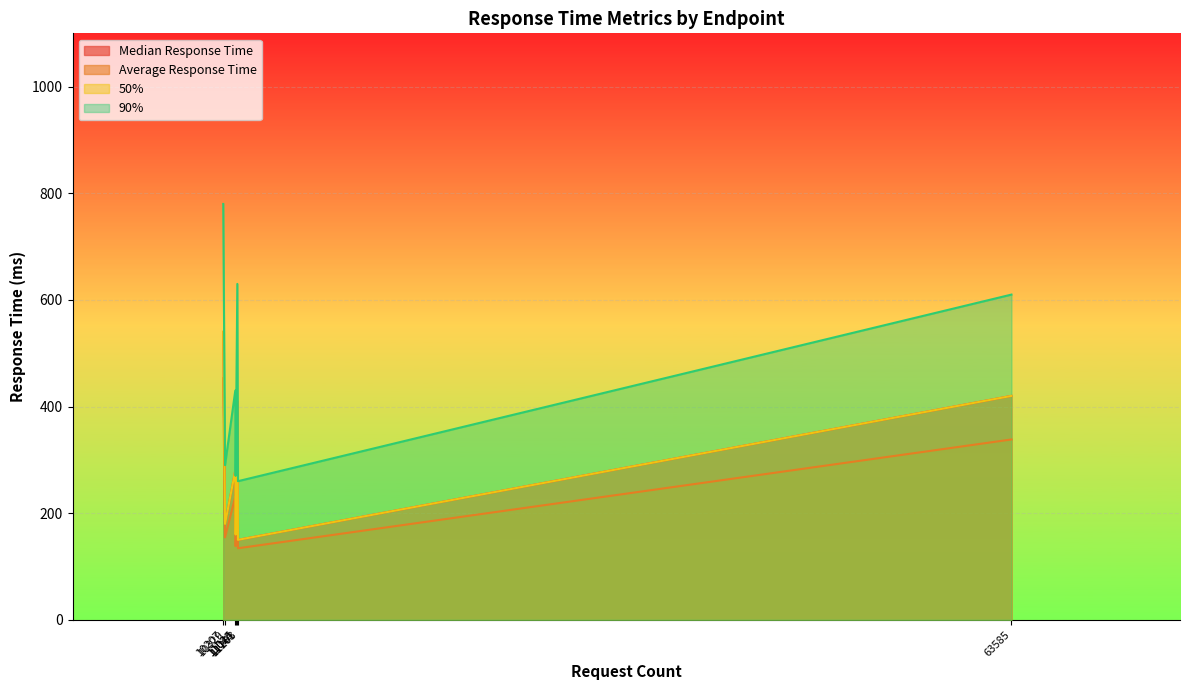

Which series has the widest spread of values?

90%